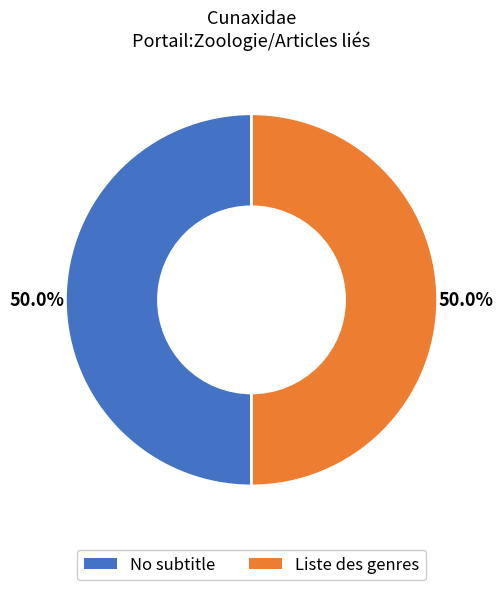

Count the number of slices in the pie.

2